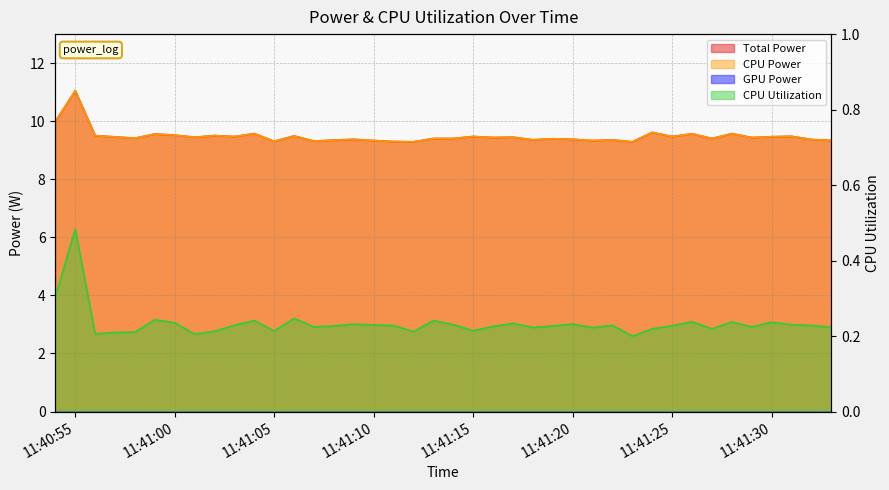

Which series has the widest spread of values?

Total Power